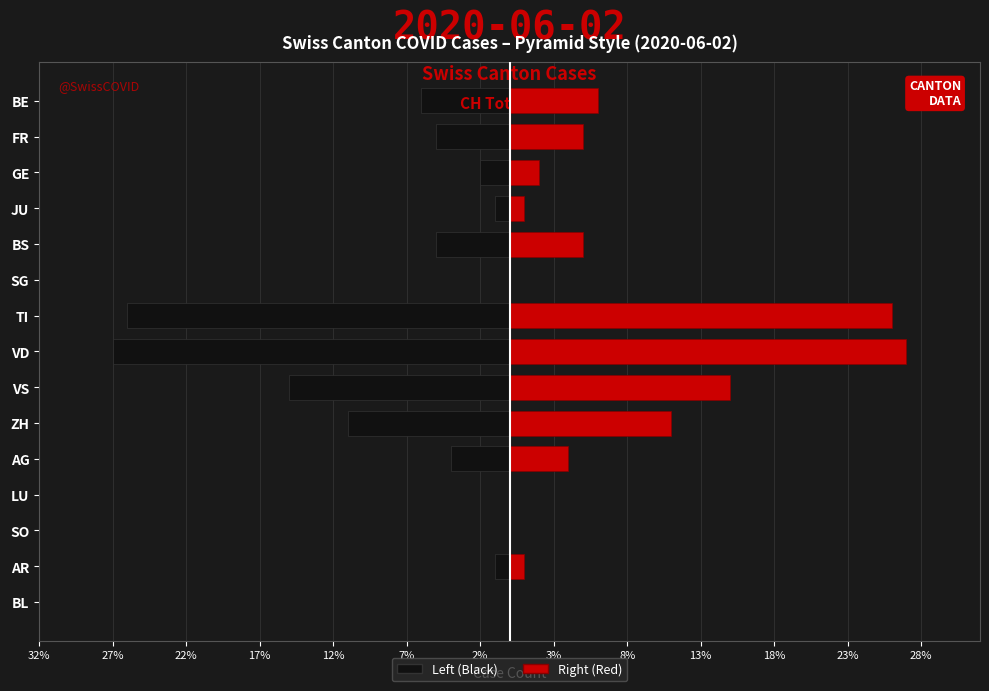

Which series has the widest spread of values?

Left (Black)